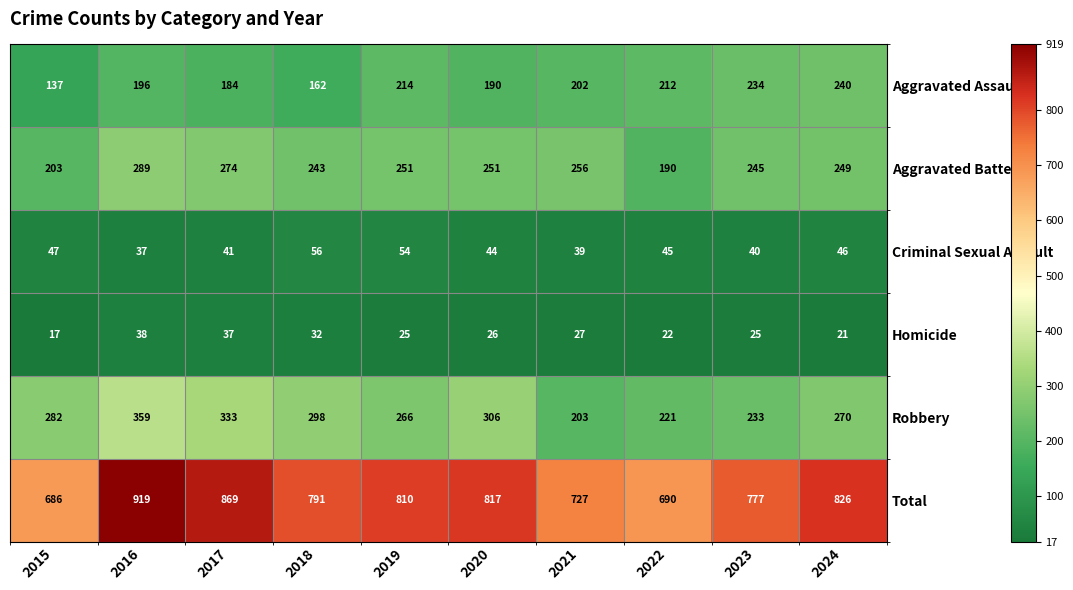

At how many categories does at least one series exceed 605?

10